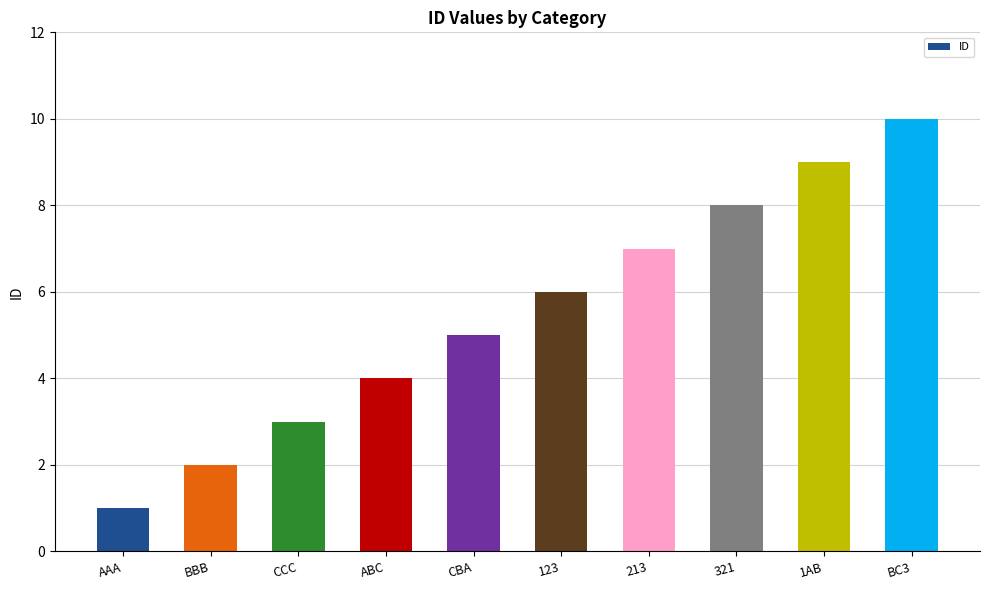

The chart shows a value of 8 at 321. True or false?

True